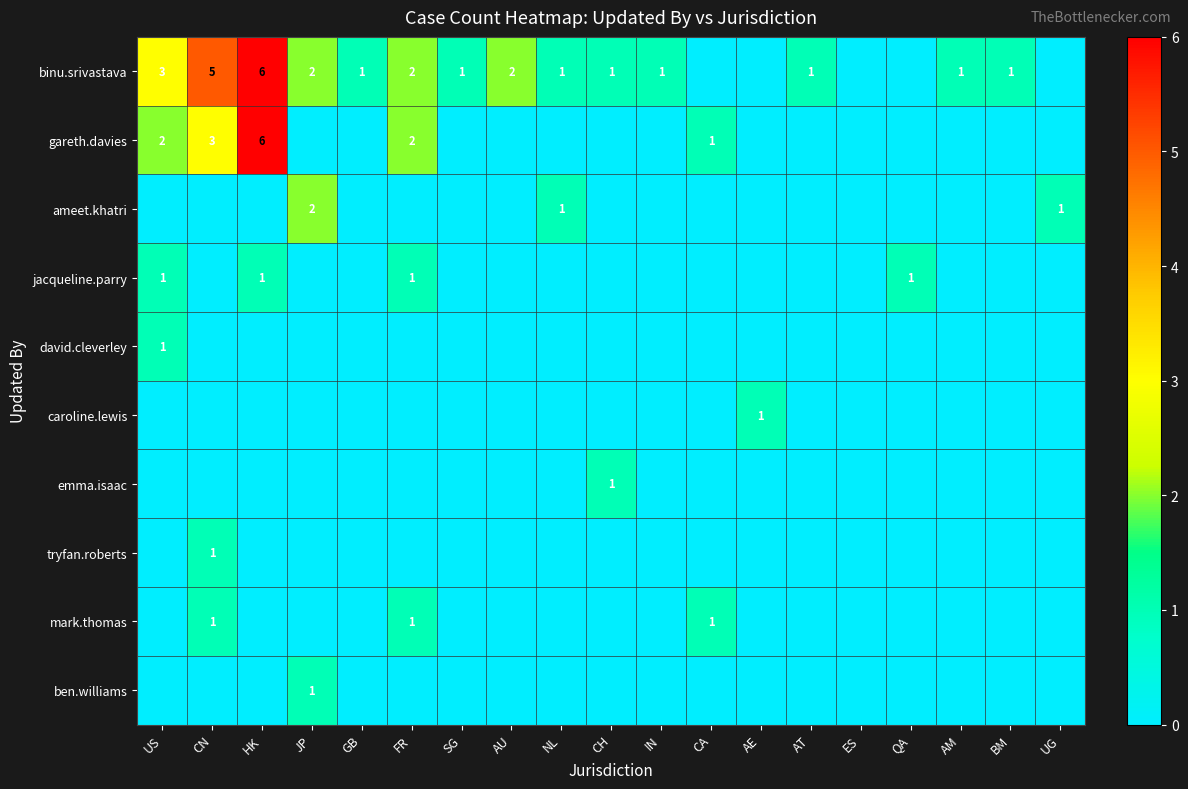

At which category is the sum across all series the highest?

HK